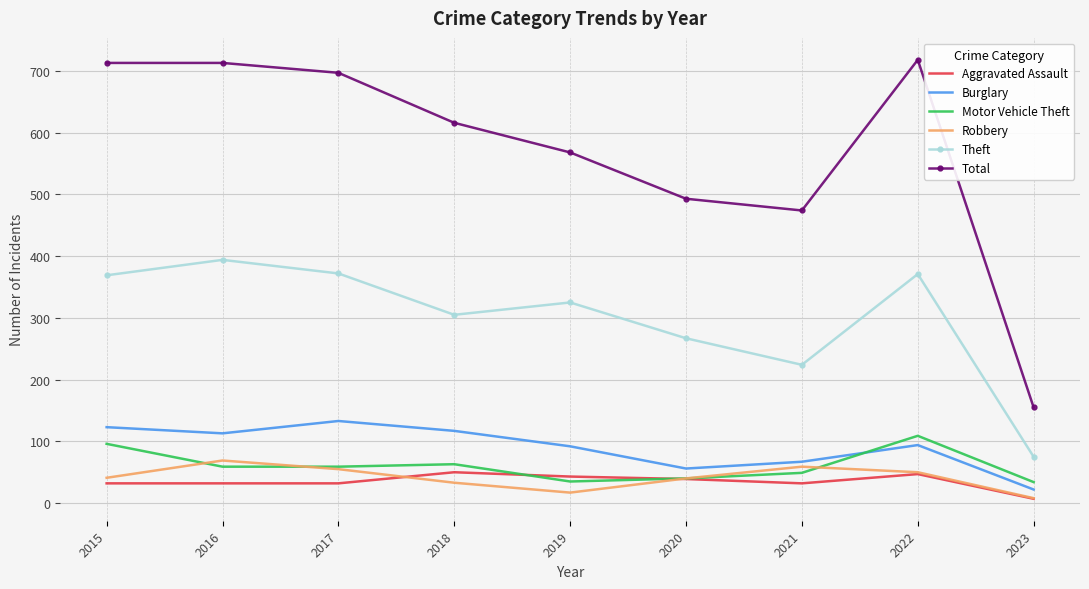

Is the value of Motor Vehicle Theft at 2017 greater than the value of Total at 2016?

No